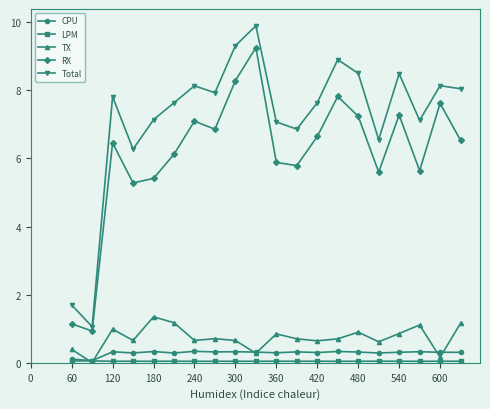

True or false: TX and RX intersect in this chart.

False